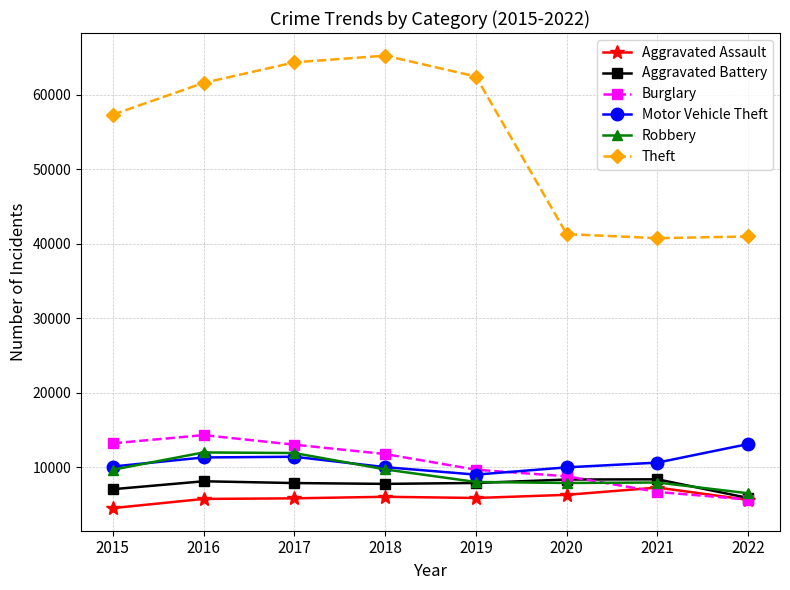

How many distinct data groups are displayed?

6